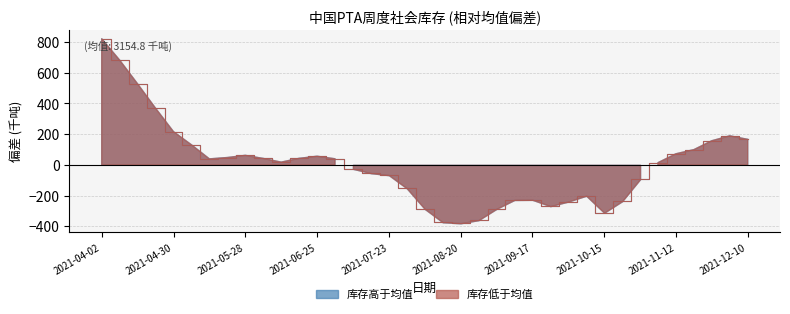

What is the difference between the maximum and second lowest values?

1195.0